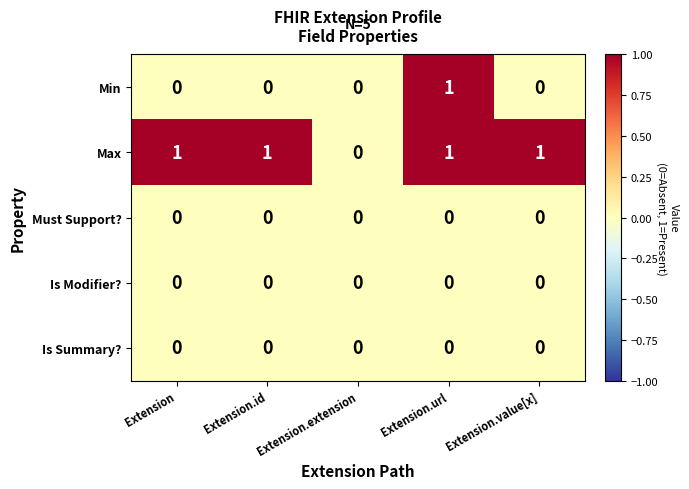

The Max series shows 0 at Extension.extension. True or false?

True